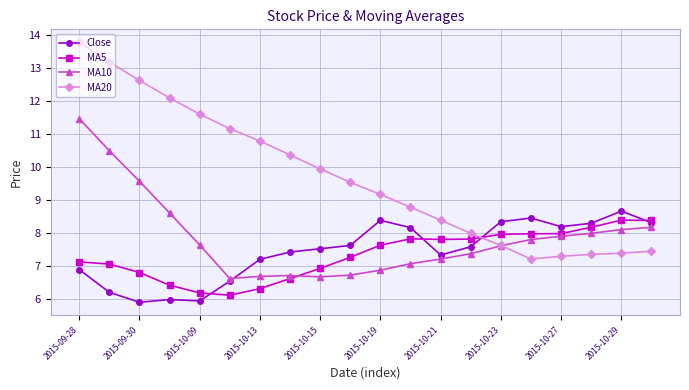

What is the minimum value for Close?

5.9